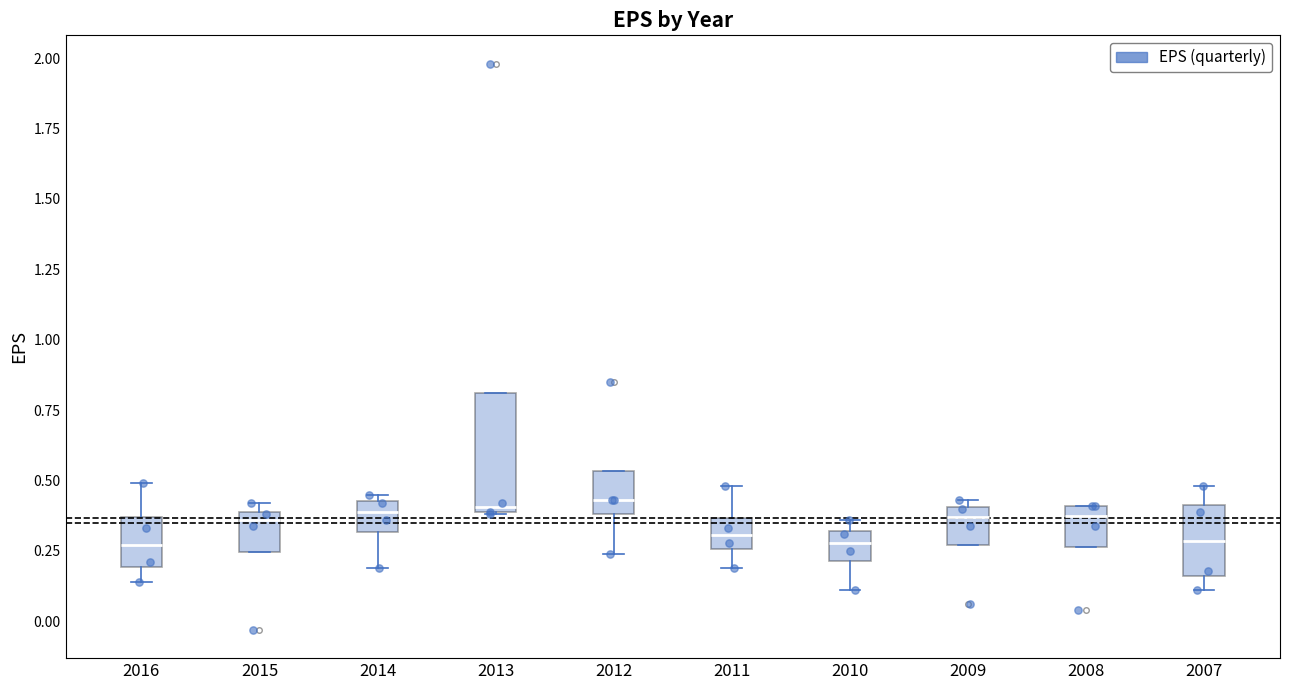

Where is the upper edge of the box at x = 2013 on the y-axis? The values are not printed on the chart, so give them approximately, as read against the axis.

0.80